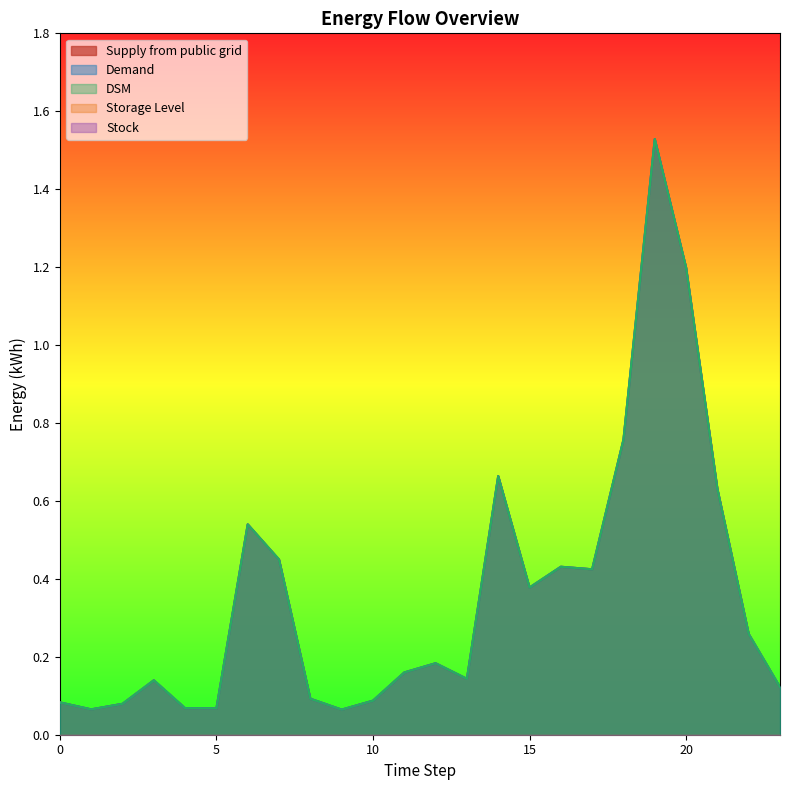

What is the highest value of the DSM series?

1.5